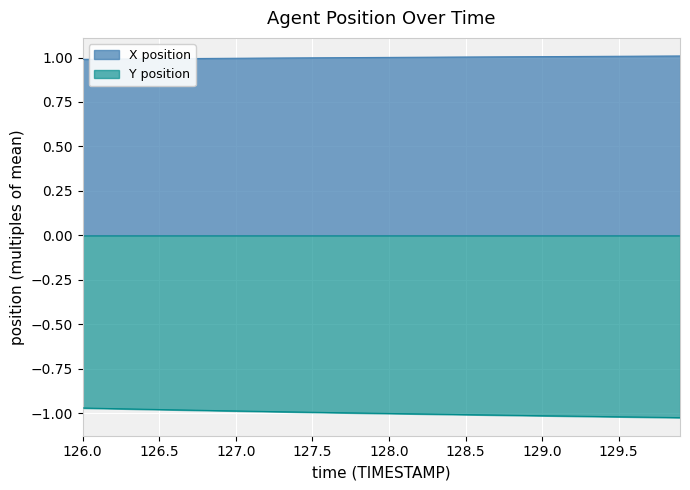

Which label corresponds to the largest value in the chart?

129.9